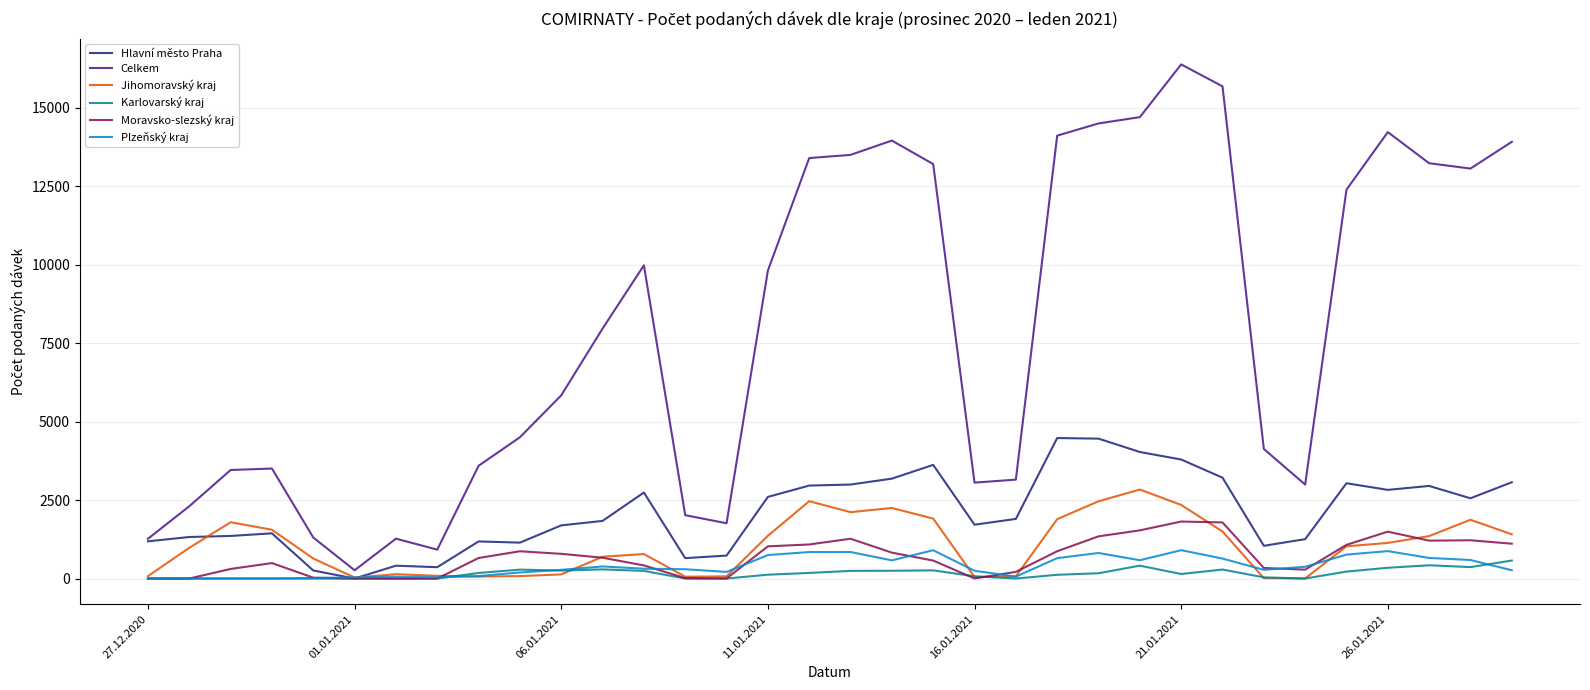

What is the maximum value shown in the chart?

16384